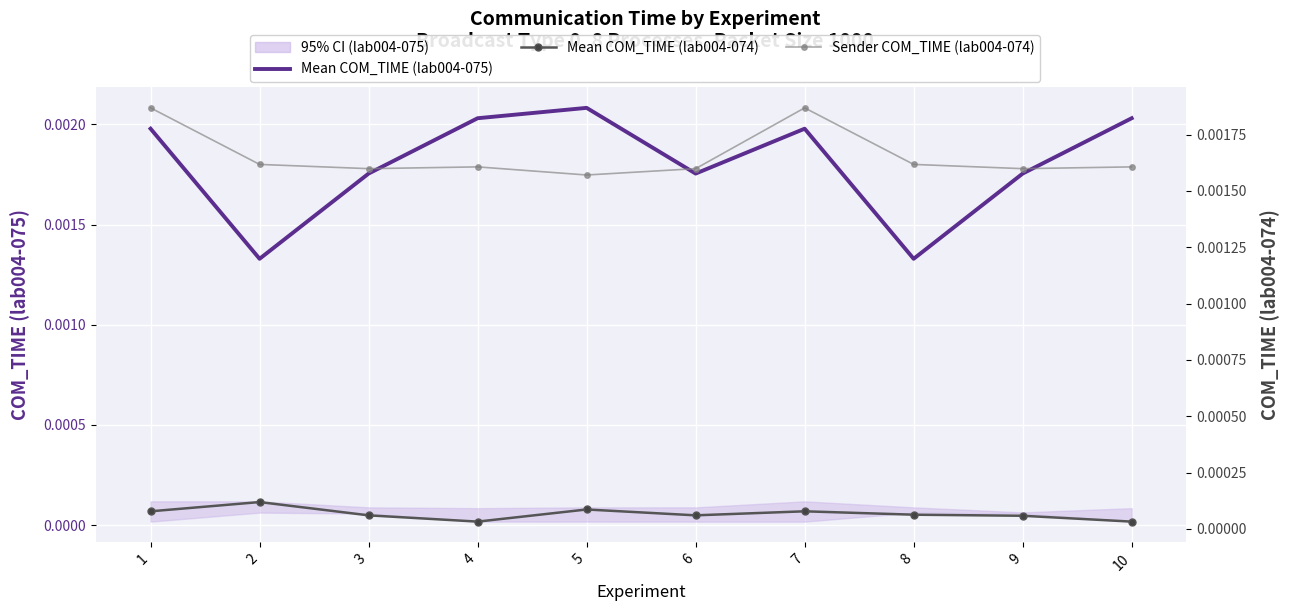

How many lines are shown in the chart?

3